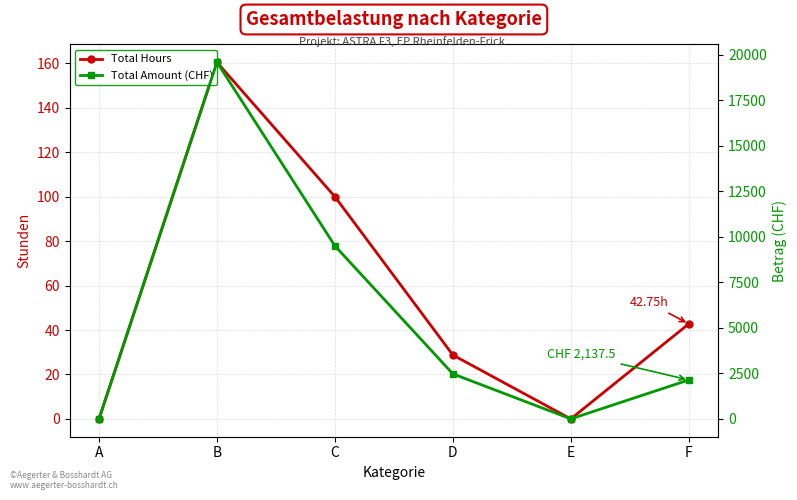

True or false: Total Amount (CHF) and Total Hours cross at least once.

False